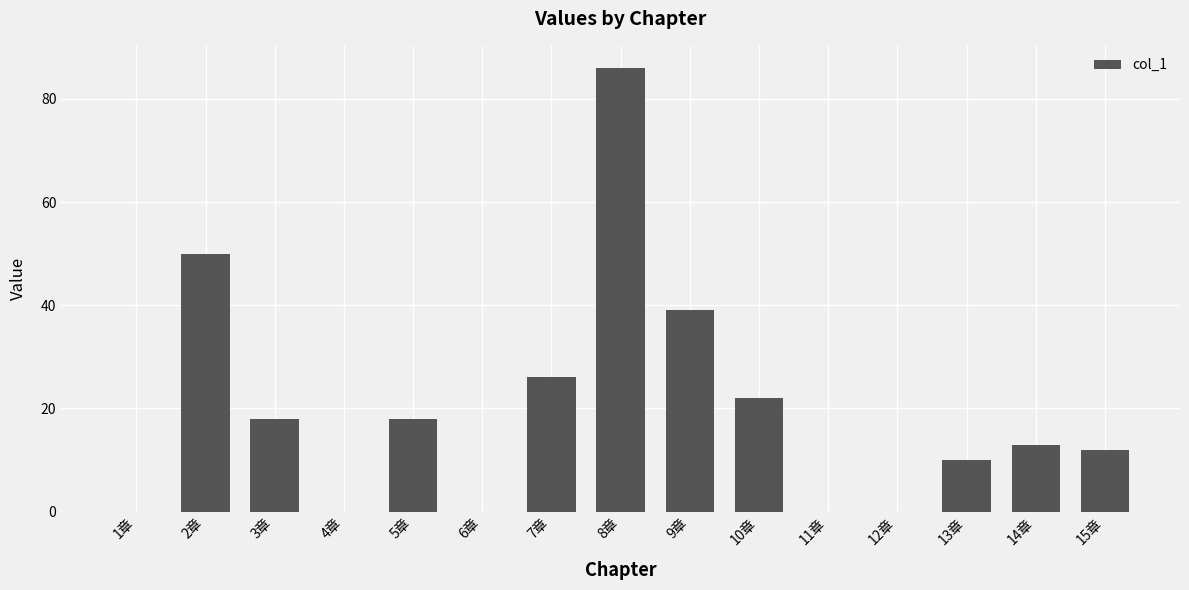

Which has a higher value, 4章 or 2章?

2章